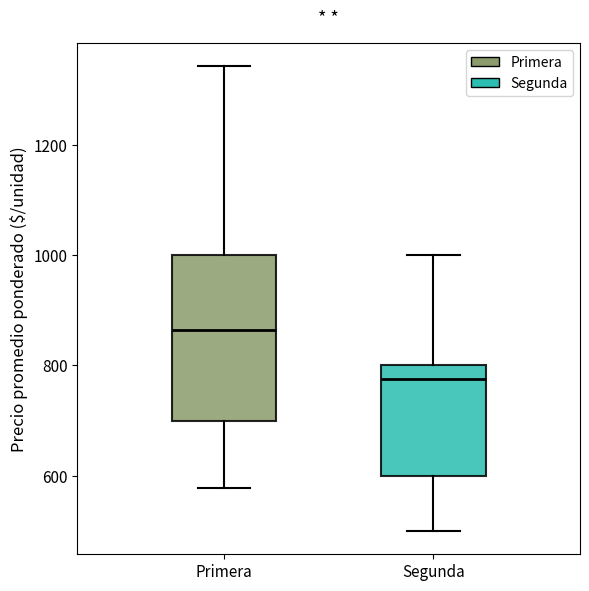

Which box has the lowest median line?

Segunda